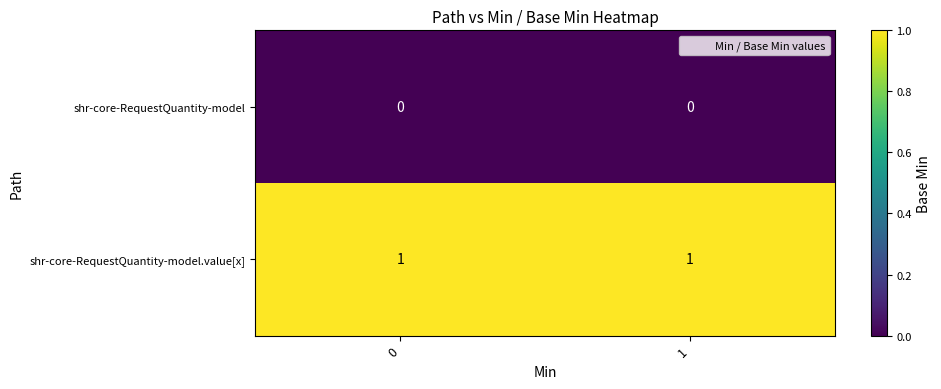

List the series in order of their overall mean, highest first.

shr-core-RequestQuantity-model.value[x], shr-core-RequestQuantity-model